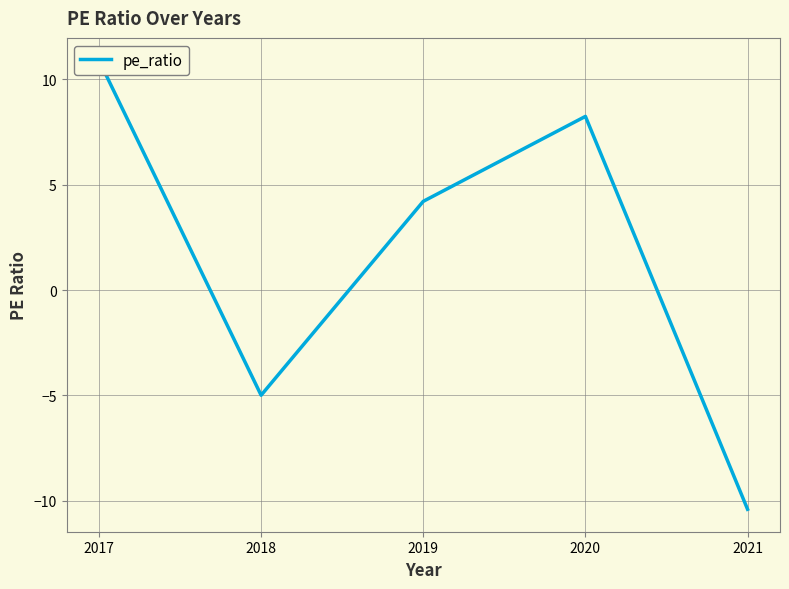

What is the change in value from 2019 to 2020?

+4.0